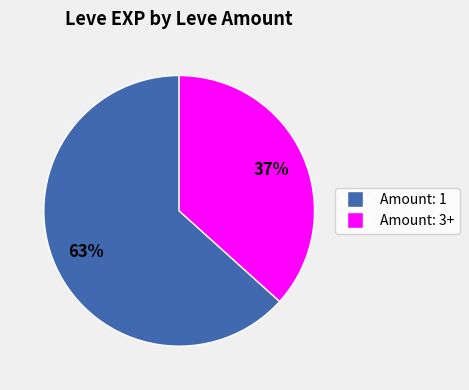

How many slices are in this pie chart?

2